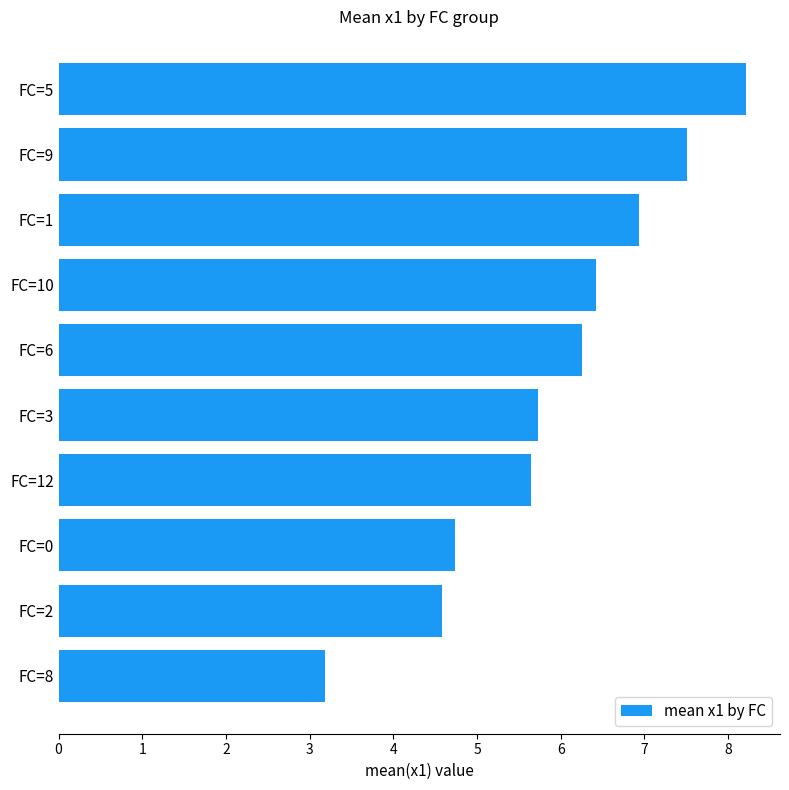

What is the average value?

5.9